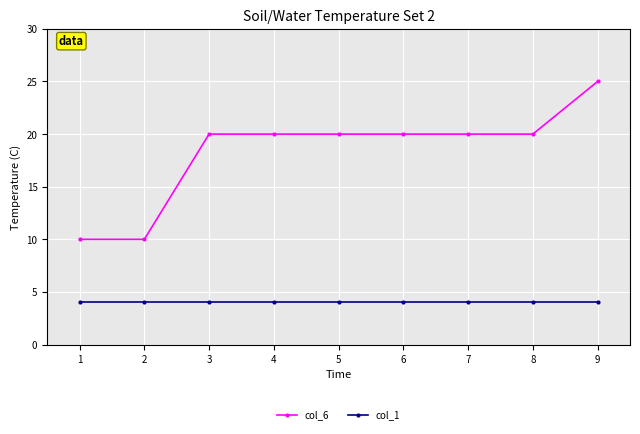

Which label corresponds to the largest value in the chart?

9